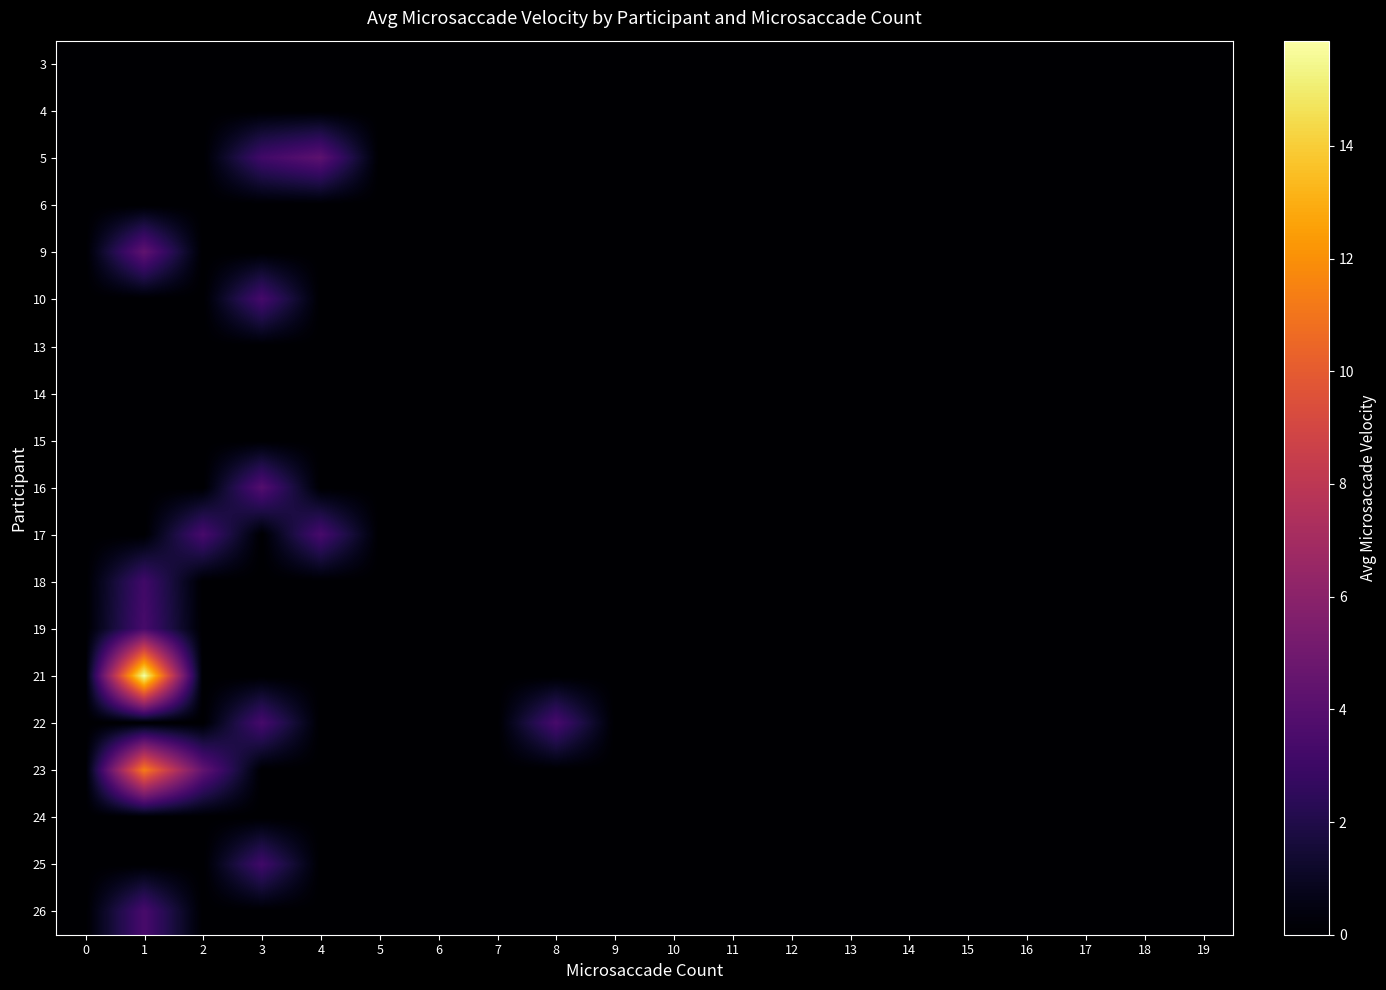

List the series in order of their peak value, lowest first.

3, 4, 6, 13, 14, 15, 24, 18, 25, 10, 19, 17, 22, 26, 16, 5, 9, 23, 21